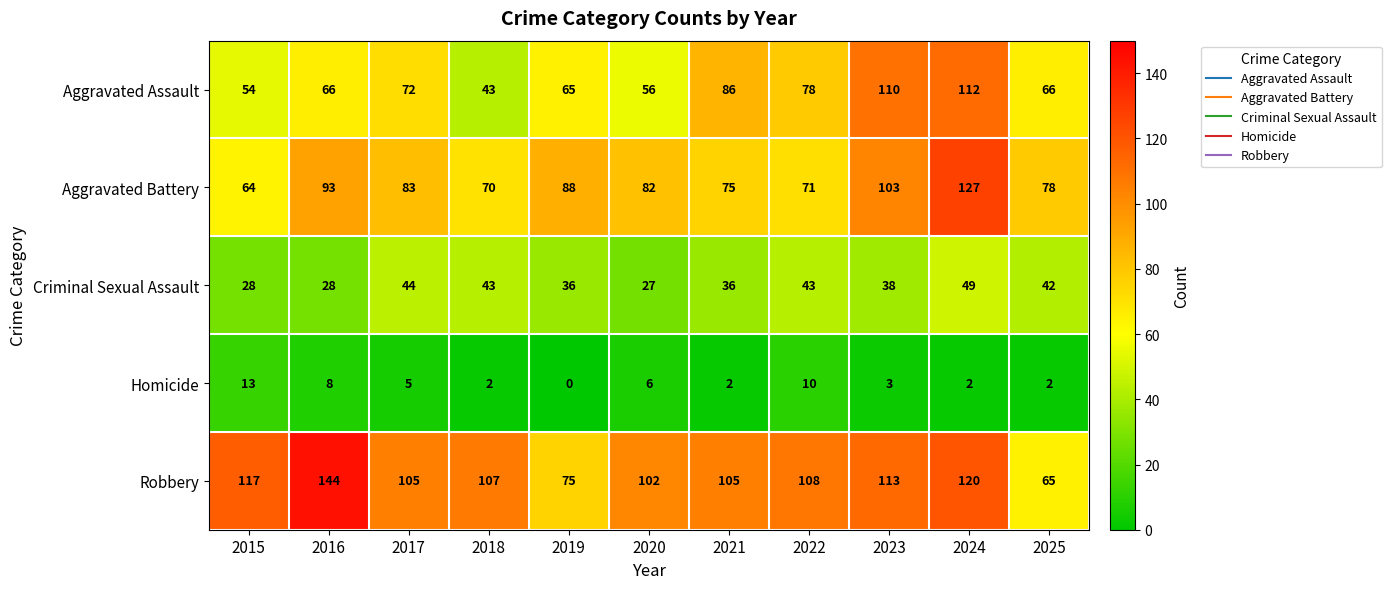

List the series in order of their peak value, highest first.

Robbery, Aggravated Battery, Aggravated Assault, Criminal Sexual Assault, Homicide